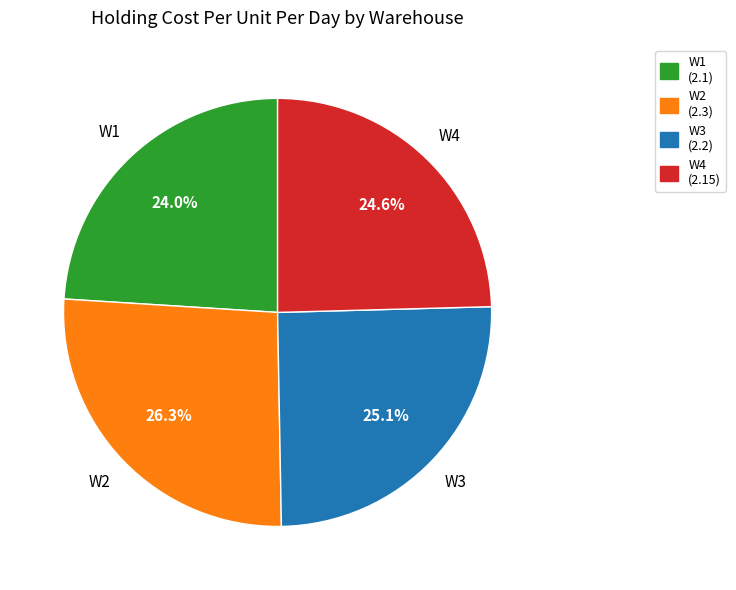

Between W2 and W1, which is larger?

W2